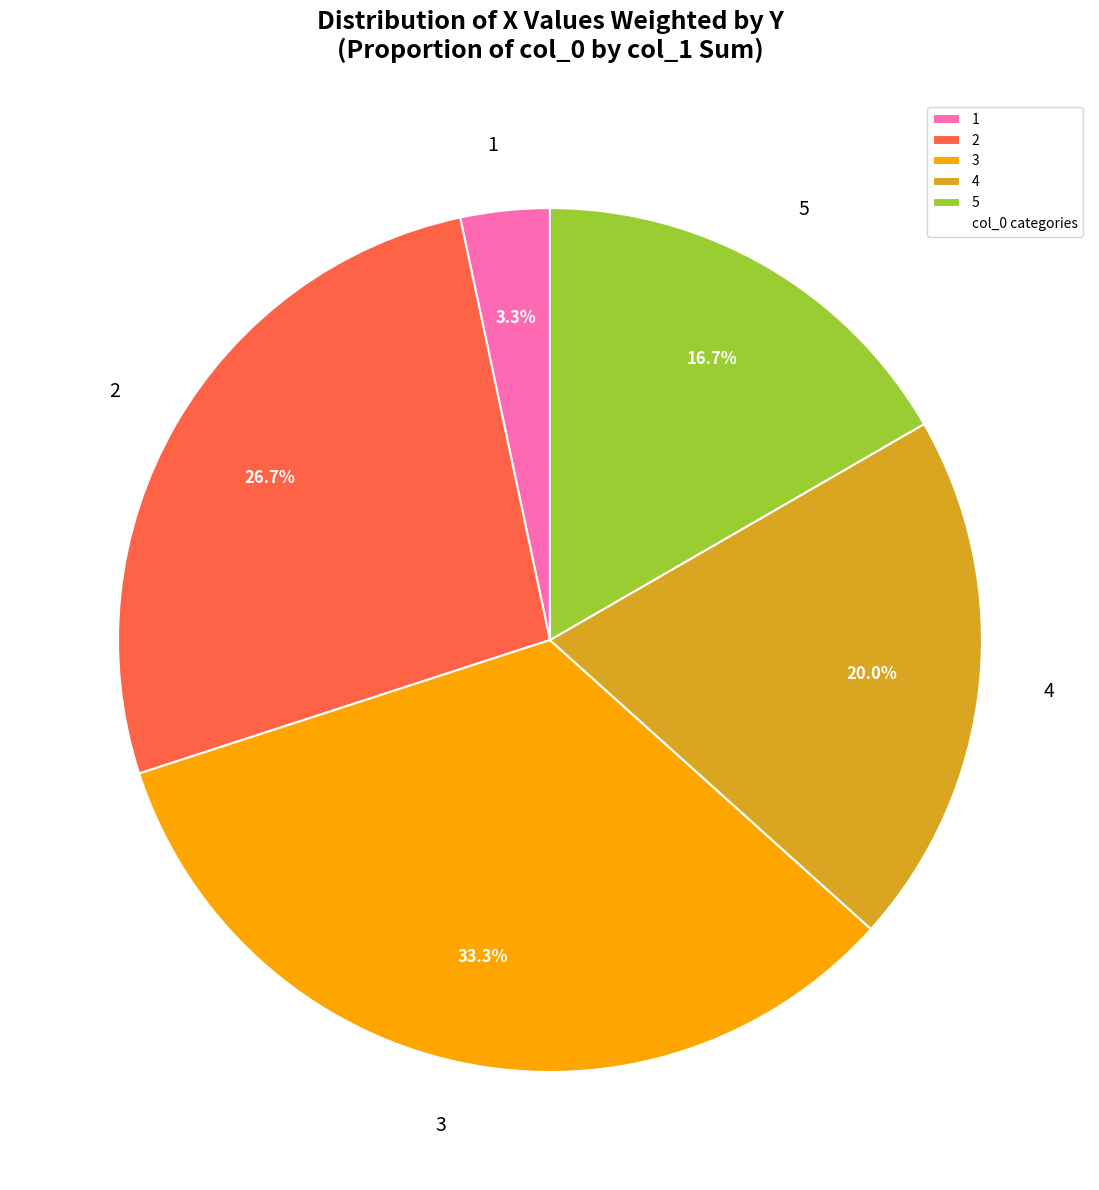

To the nearest percent, what is the difference between the 3 and 2 slice percentages?

7%